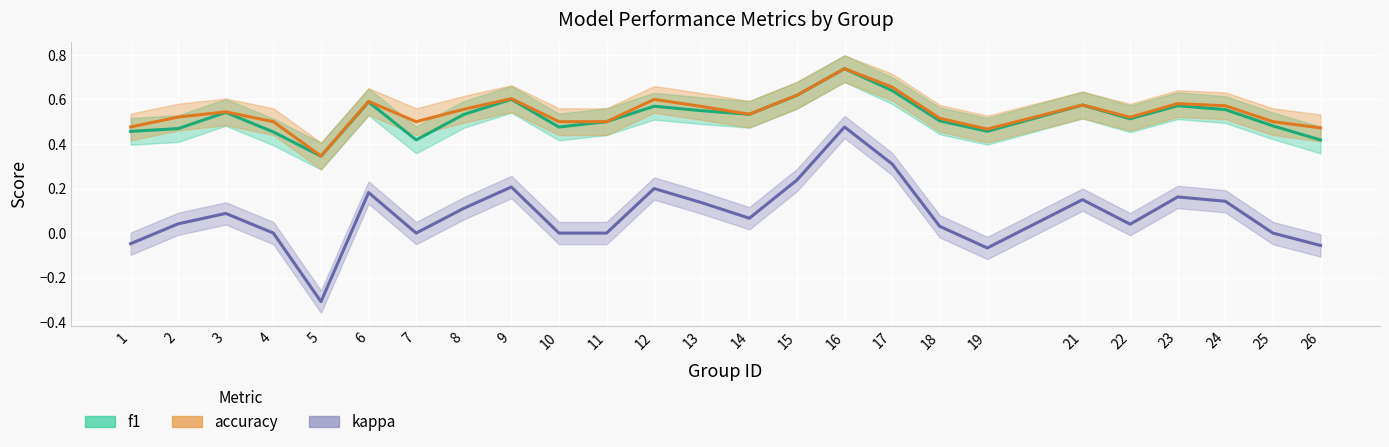

What is the approximate value of kappa at 8?

0.1